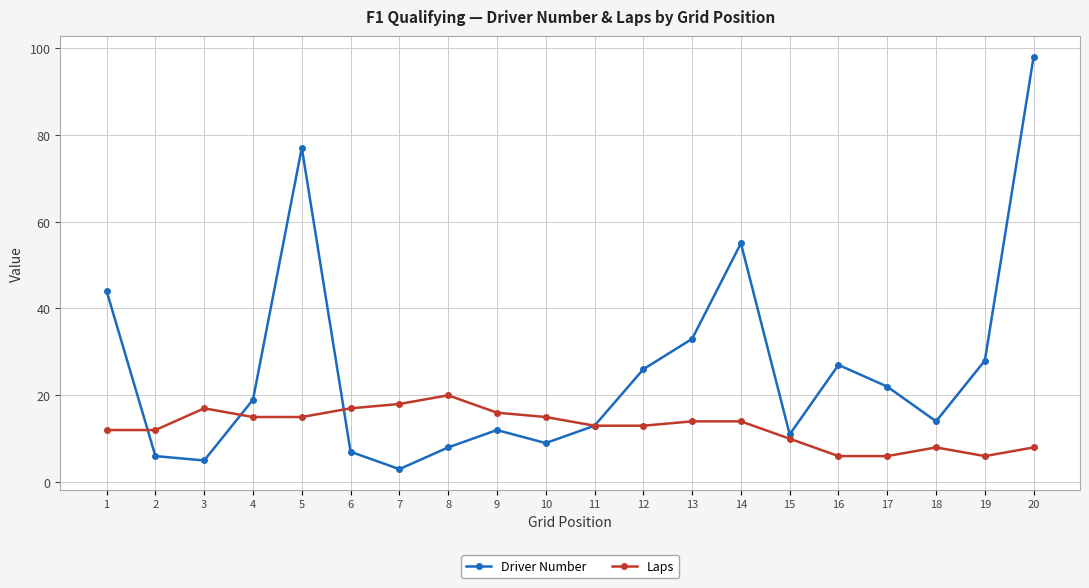

What is the lowest value of the Driver Number series?

3